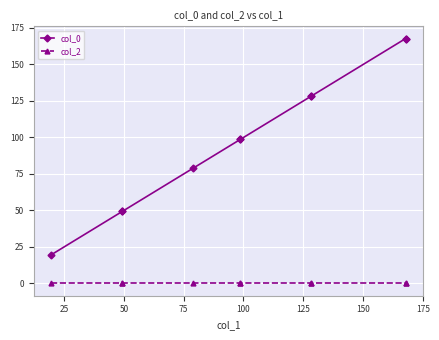

What is the greatest value displayed?

167.7